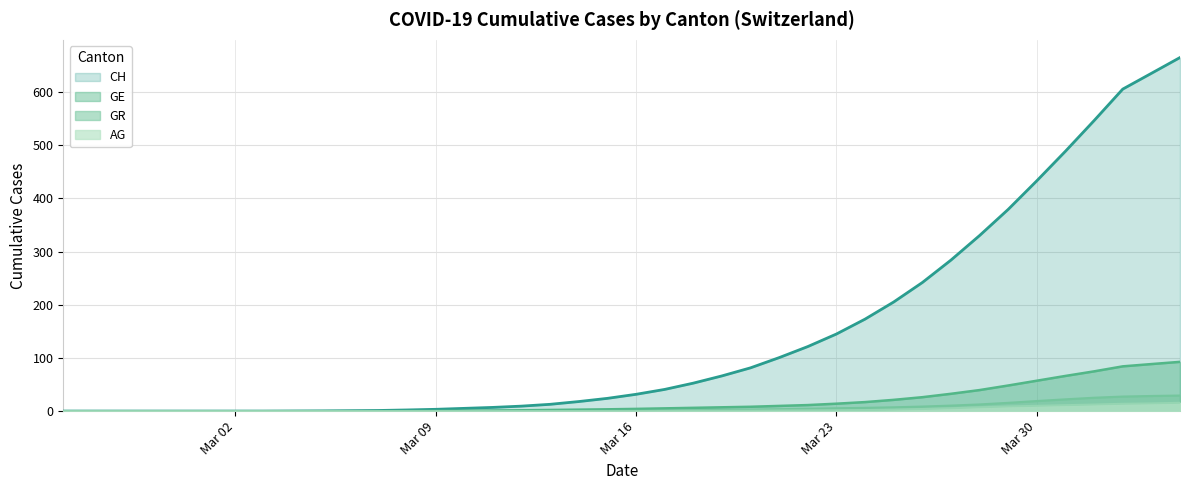

True or false: CH has more than 1 points higher than both neighbors.

False